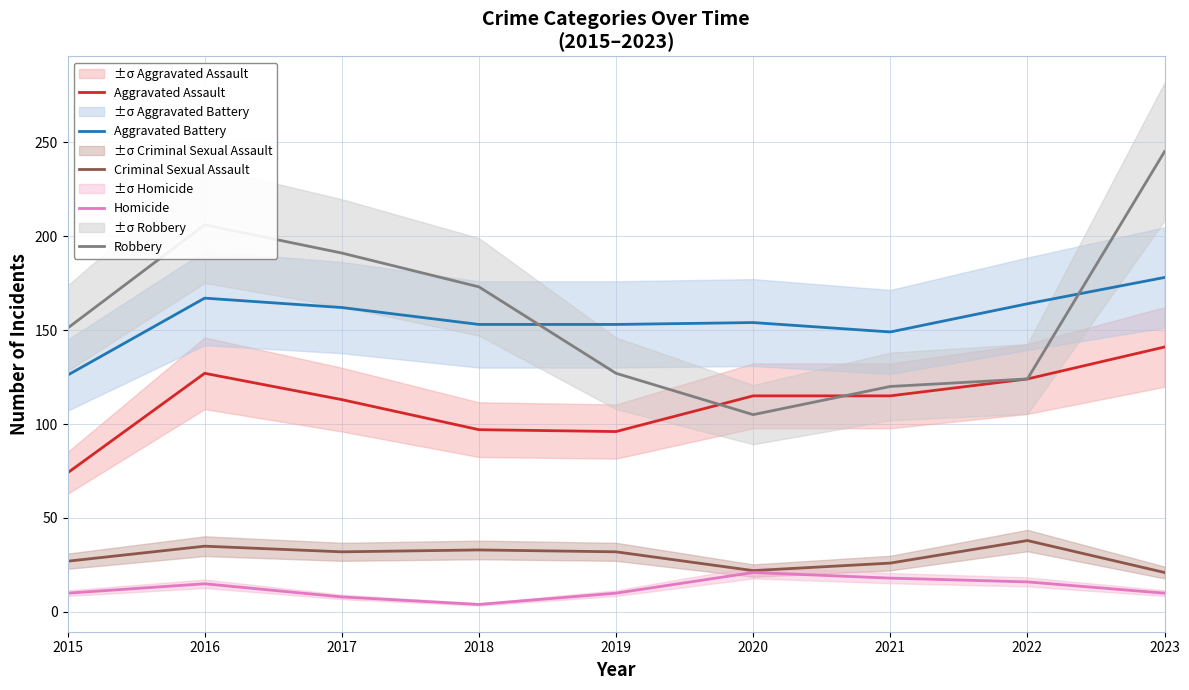

The value of Aggravated Battery at 2021 is 197. True or false?

False